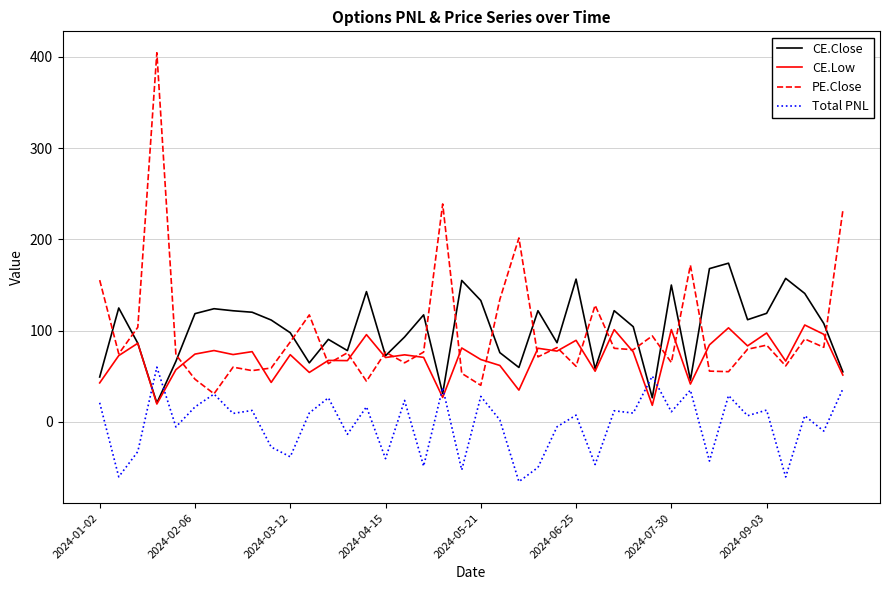

True or false: CE.Low and Total PNL intersect in this chart.

True